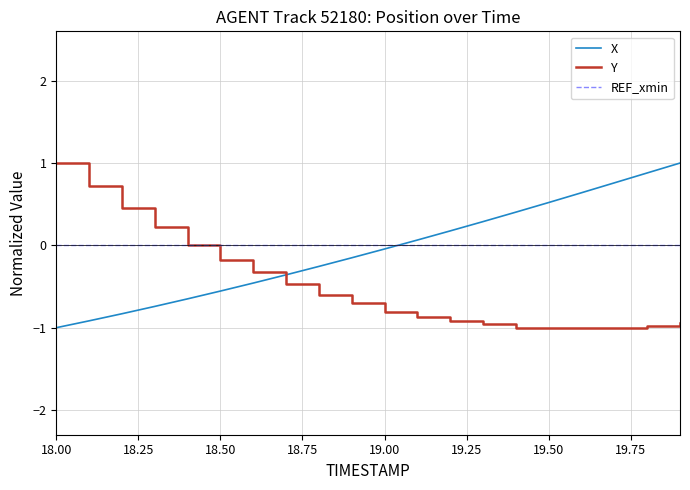

What is the greatest value displayed?

1.0